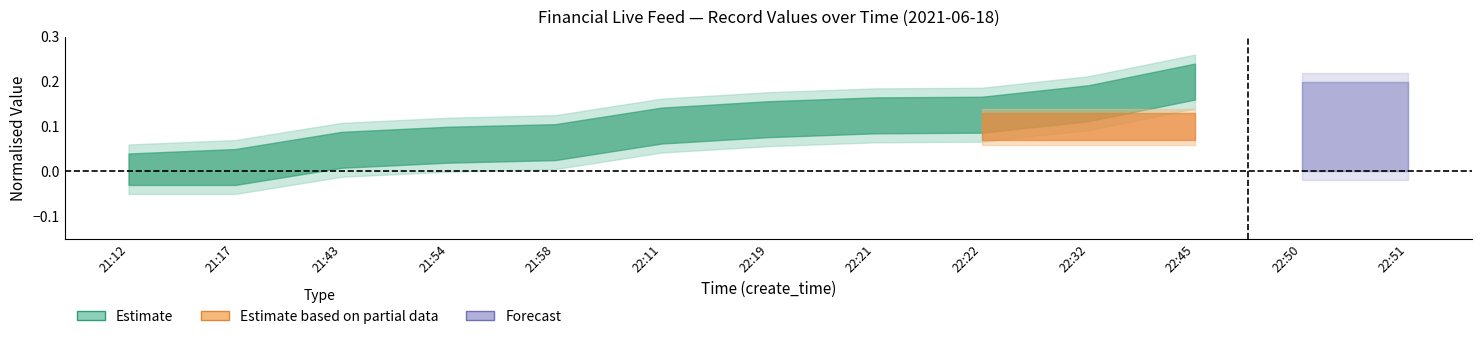

What is the label of the 7th point from the left?

22:19